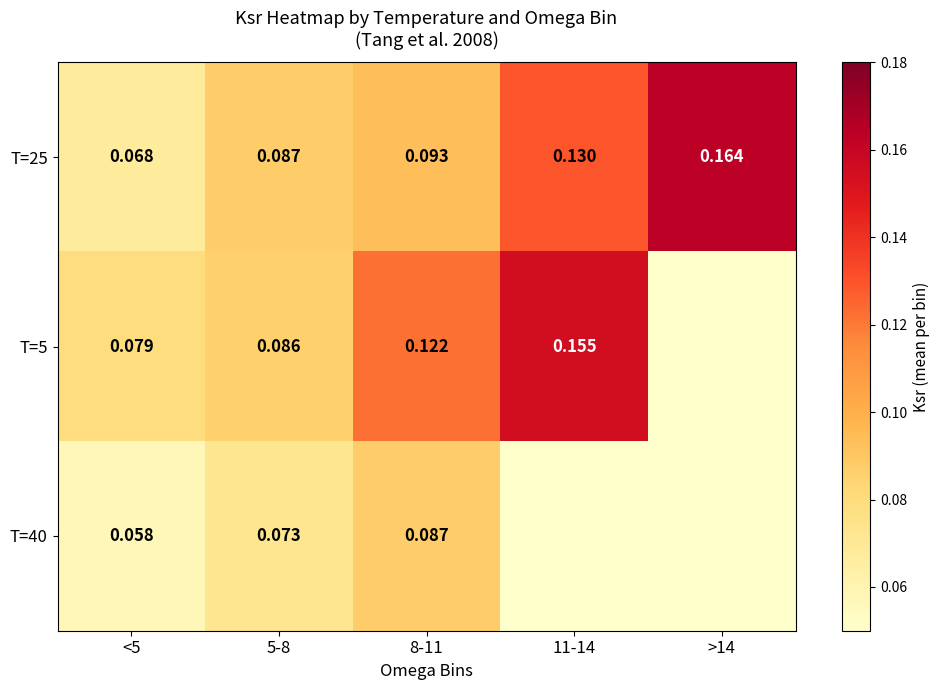

Is the value of T=5 at <5 greater than the value of T=40 at <5?

Yes